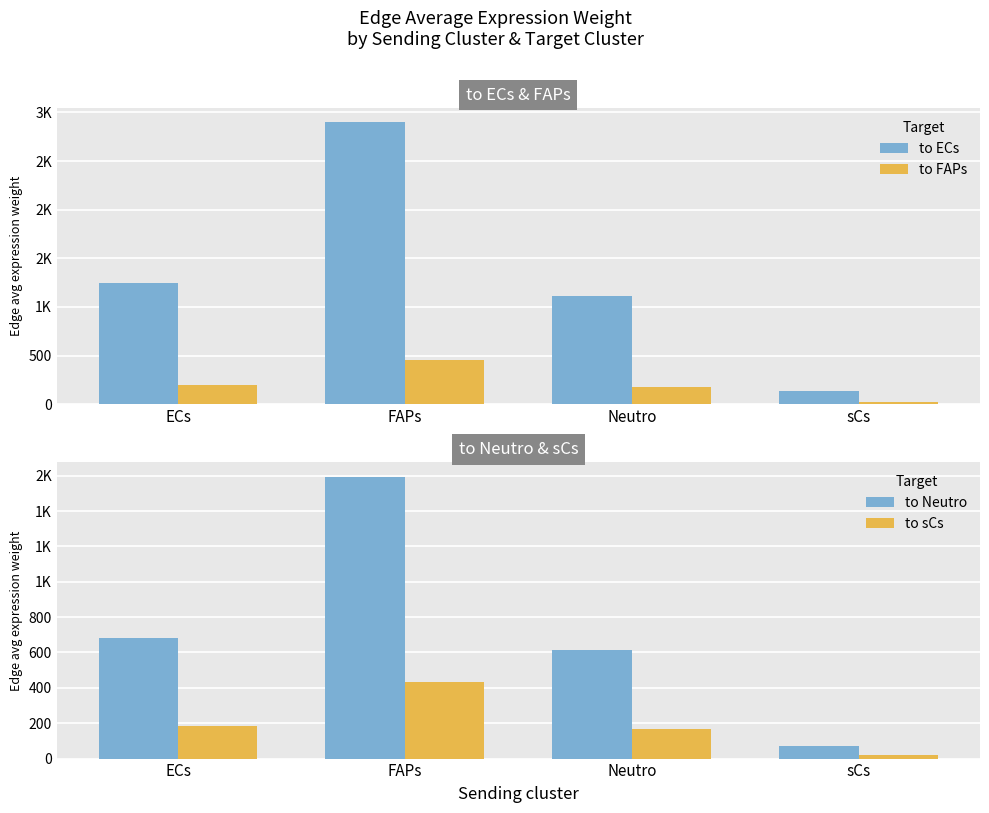

What is the minimum value for to Neutro?

73.3